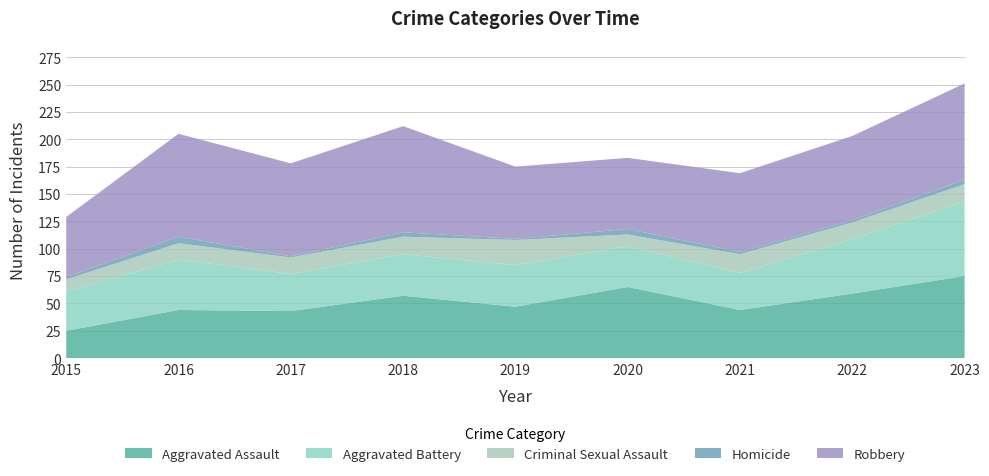

Reading left to right, transcribe all the data shown in this chart.

Aggravated Assault: 2015=25	2016=44	2017=43	2018=57	2019=47	2020=65	2021=44	2022=59	2023=75
Aggravated Battery: 2015=36	2016=46	2017=34	2018=38	2019=38	2020=37	2021=34	2022=50	2023=68
Criminal Sexual Assault: 2015=11	2016=15	2017=15	2018=16	2019=23	2020=11	2021=17	2022=15	2023=16
Homicide: 2015=2	2016=6	2017=1	2018=4	2019=1	2020=5	2021=2	2022=2	2023=4
Robbery: 2015=55	2016=94	2017=85	2018=97	2019=66	2020=65	2021=72	2022=77	2023=88